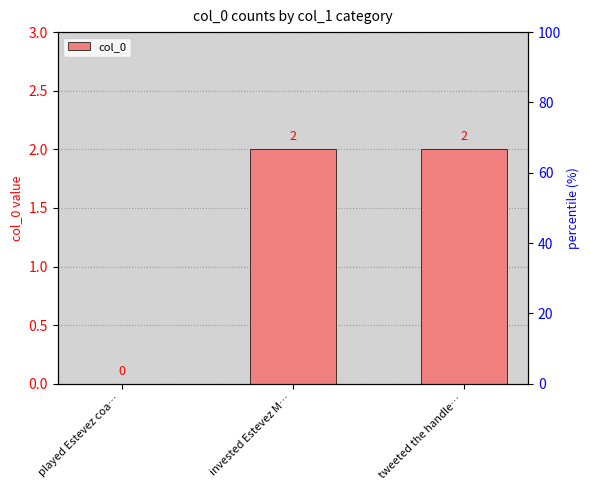

Reading left to right, transcribe all the data shown in this chart.

played Estevez coa…=0	invested Estevez M…=2	tweeted the handle…=2